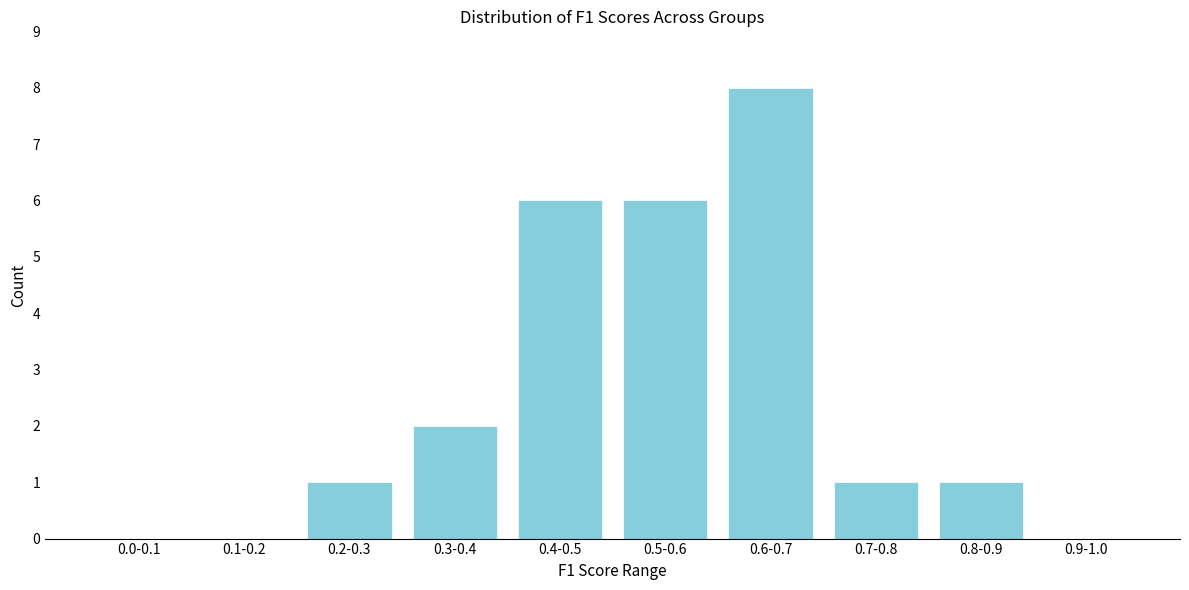

Reading right to left, list all the values displayed in this chart.

0.9-1.0=0	0.8-0.9=1	0.7-0.8=1	0.6-0.7=8	0.5-0.6=6	0.4-0.5=6	0.3-0.4=2	0.2-0.3=1	0.1-0.2=0	0.0-0.1=0